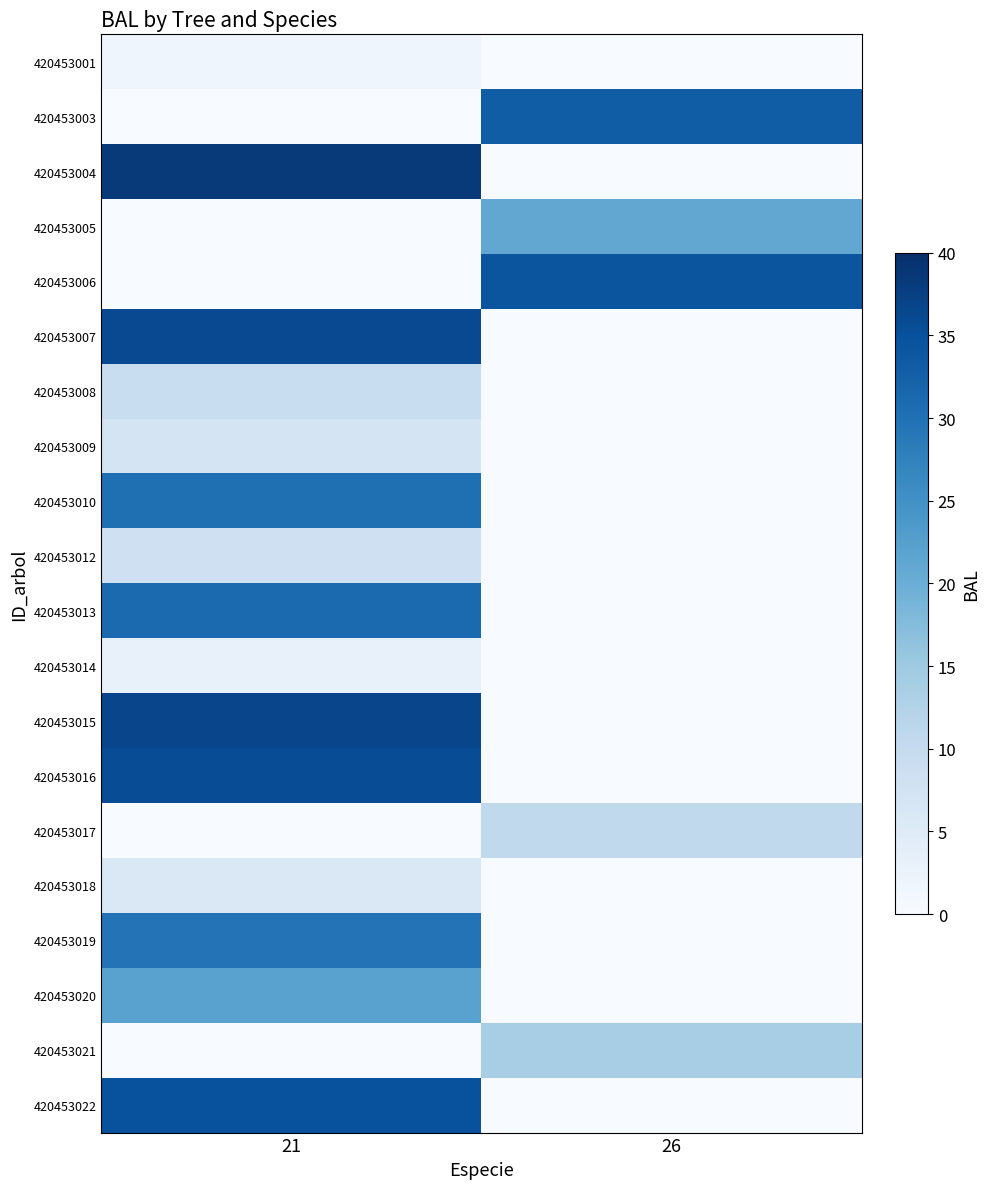

Reading right to left, list all the values displayed in this chart.

420453001: 26=0.0	21=1.6
420453003: 26=33.0	21=0.0
420453004: 26=0.0	21=38.4
420453005: 26=21.2	21=0.0
420453006: 26=34.3	21=0.0
420453007: 26=0.0	21=36.1
420453008: 26=0.0	21=9.3
420453009: 26=0.0	21=7.0
420453010: 26=0.0	21=30.3
420453012: 26=0.0	21=8.2
420453013: 26=0.0	21=31.0
420453014: 26=0.0	21=3.1
420453015: 26=0.0	21=36.7
420453016: 26=0.0	21=35.5
420453017: 26=10.5	21=0.0
420453018: 26=0.0	21=5.8
420453019: 26=0.0	21=29.6
420453020: 26=0.0	21=22.1
420453021: 26=13.8	21=0.0
420453022: 26=0.0	21=34.9